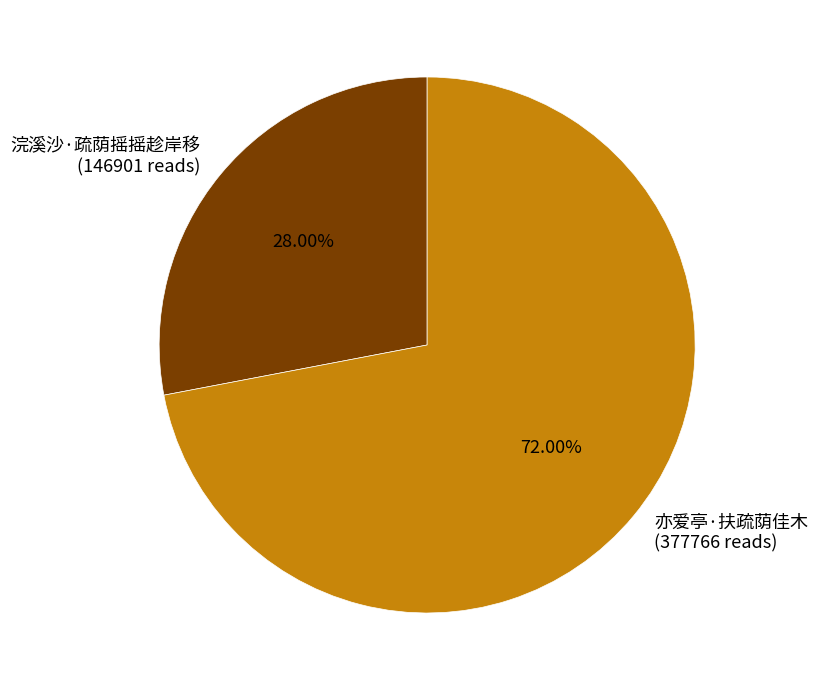

Which has a higher value, 浣溪沙·疏荫摇摇趁岸移 or 亦爱亭·扶疏荫佳木?

亦爱亭·扶疏荫佳木